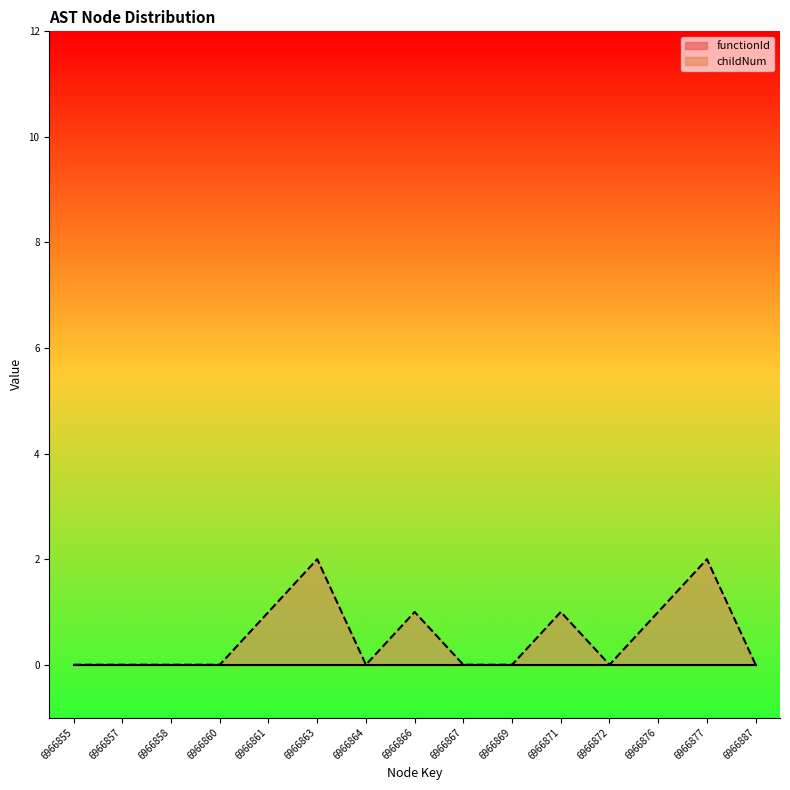

Where is the data nearest to the value 1?

6966861